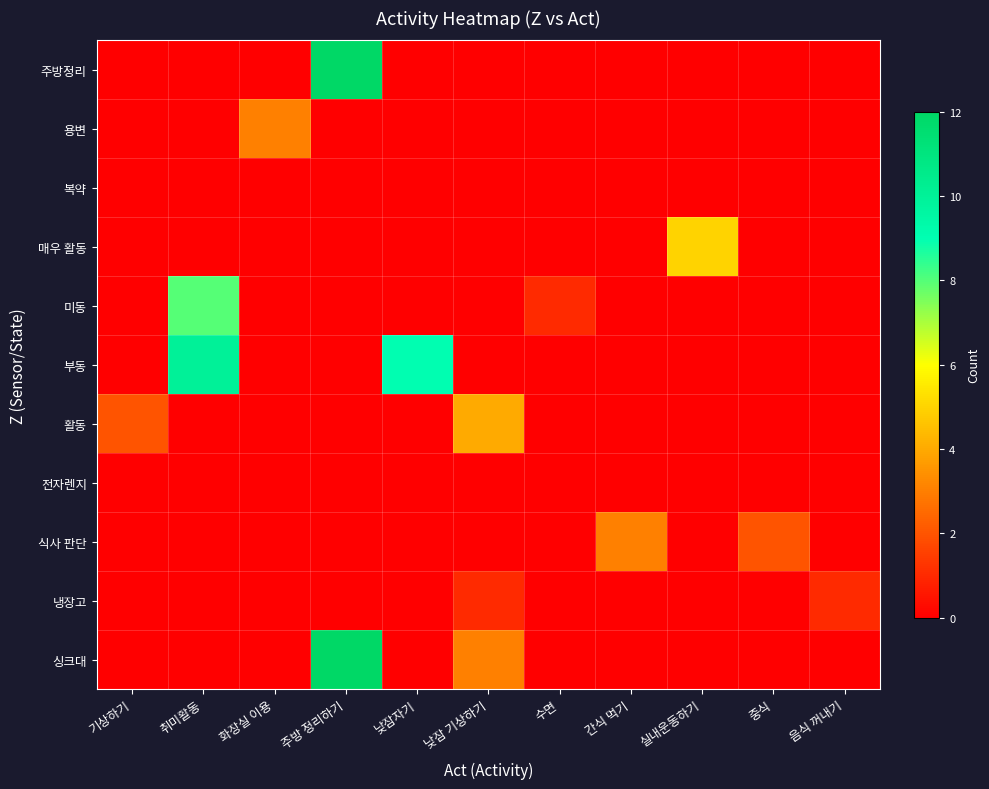

What is the total value across all series at 화장실 이용?

3